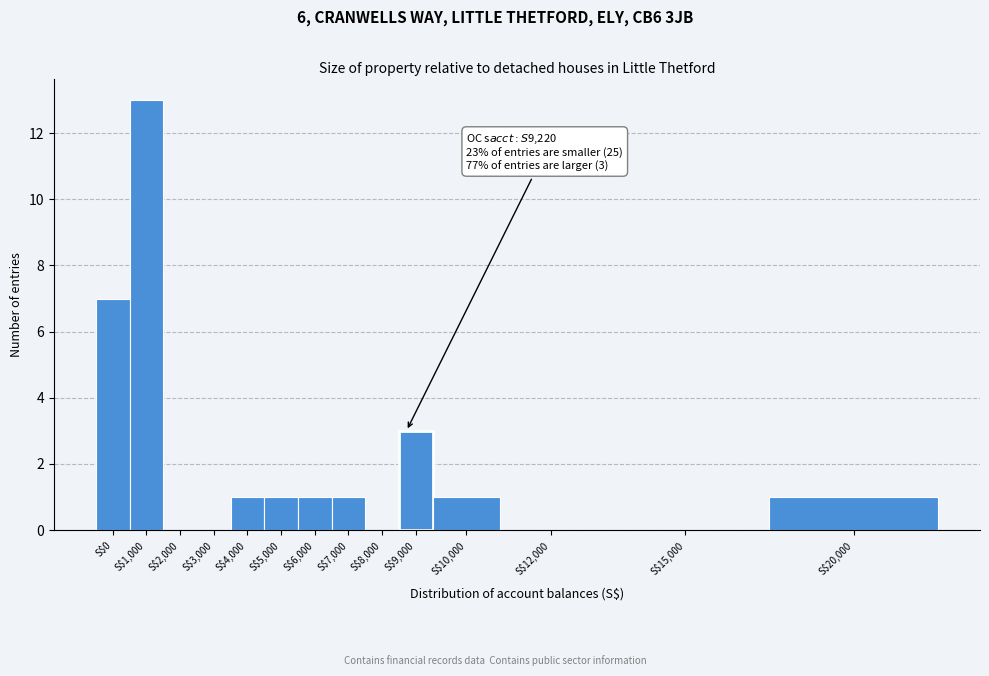

What is the greatest value displayed?

13